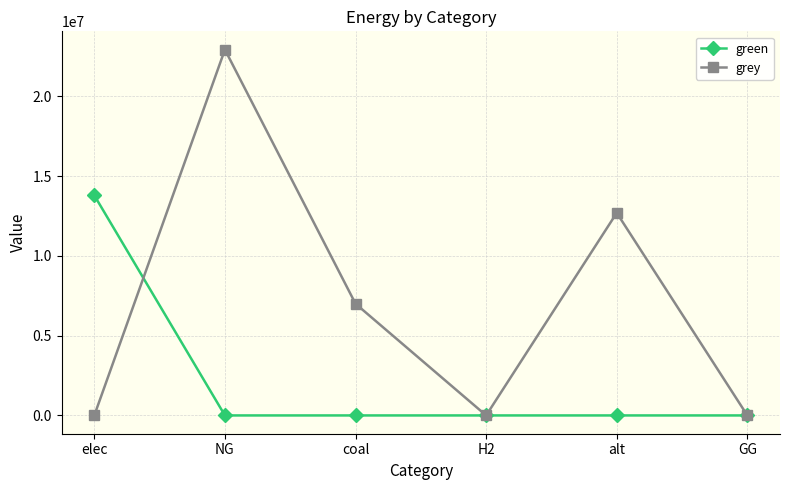

In grey, how many points are lower than both neighbors (excluding endpoints)?

1